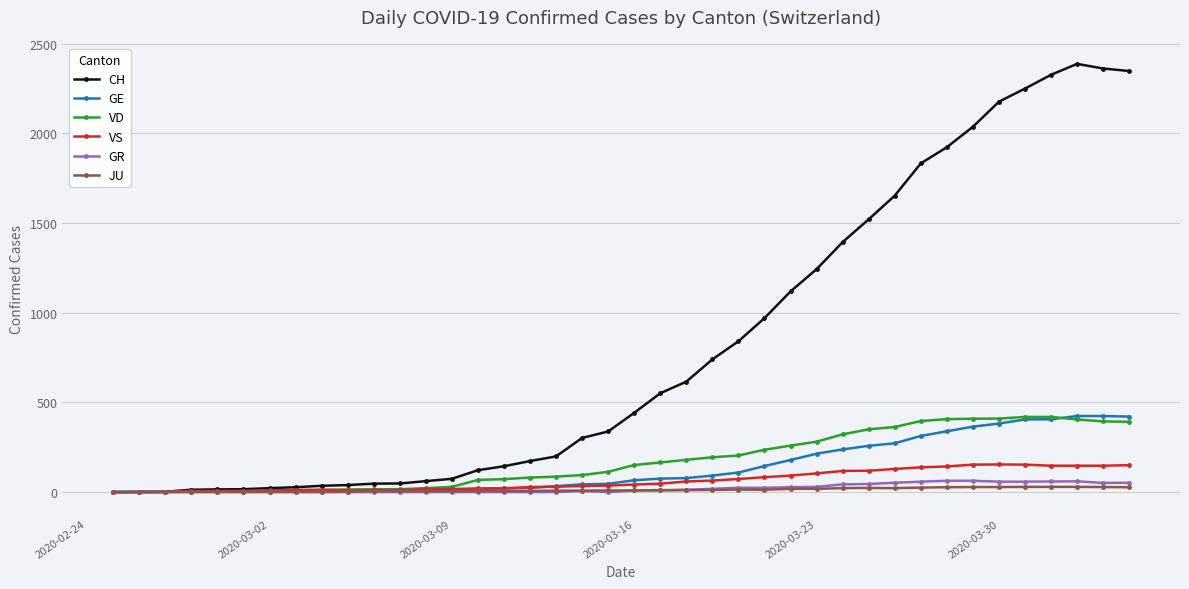

Which series has the largest range (max minus min)?

CH